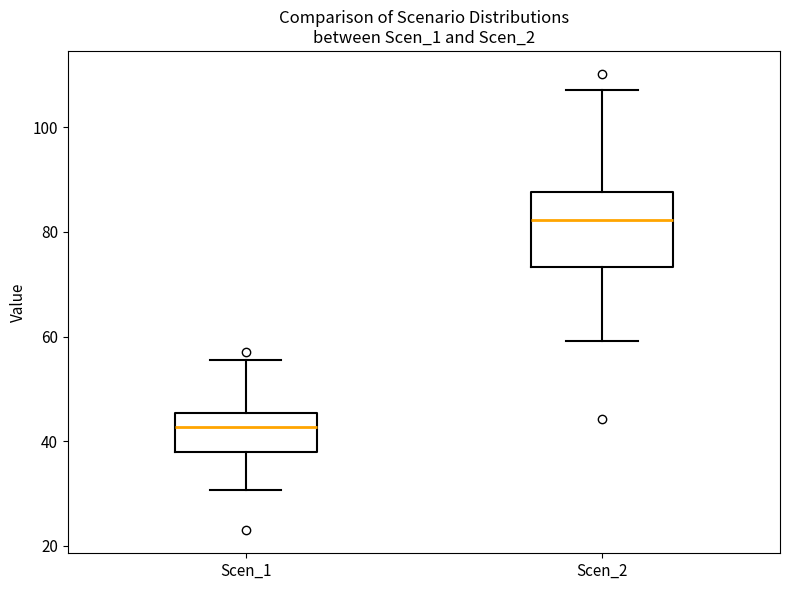

Reading left to right, transcribe this box plot: for each box, give where its median line is, the range the box spans, and where its two whiskers end, as read against the y-axis. The values are not printed on the chart, so give them approximately, as read against the axis.

Scen_1: median 42, box 38 to 46, whiskers 30 to 56
Scen_2: median 82, box 74 to 88, whiskers 60 to 108